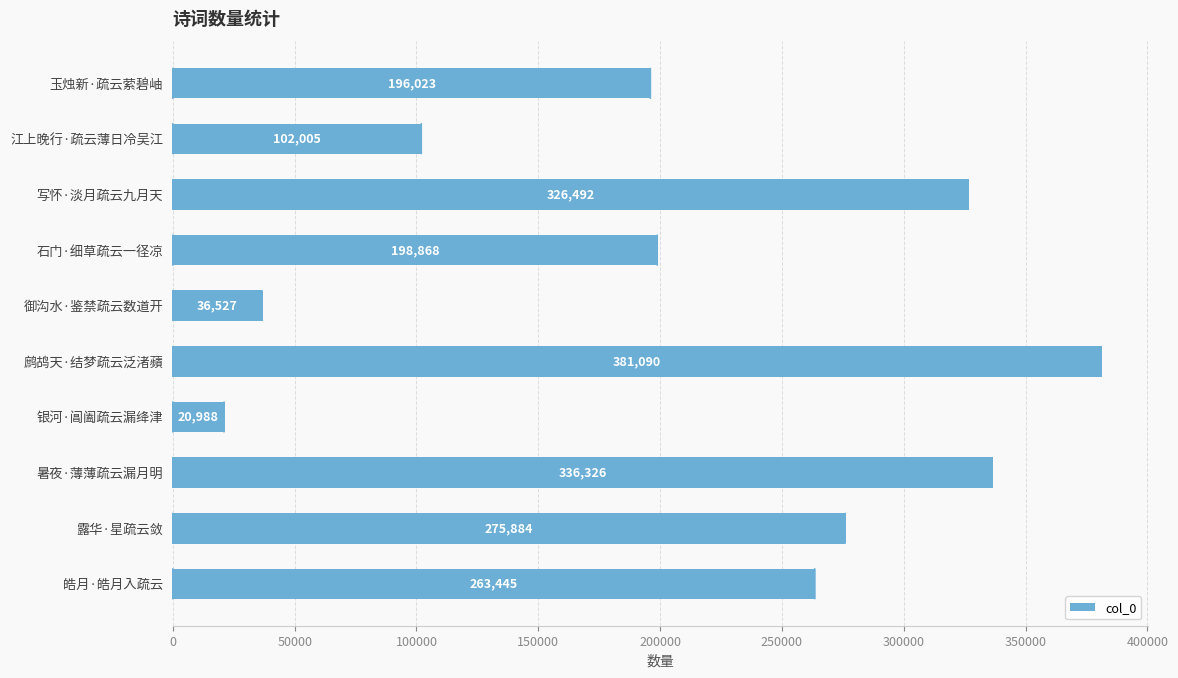

The chart shows a value of 353222 at 皓月·皓月入疏云. True or false?

False